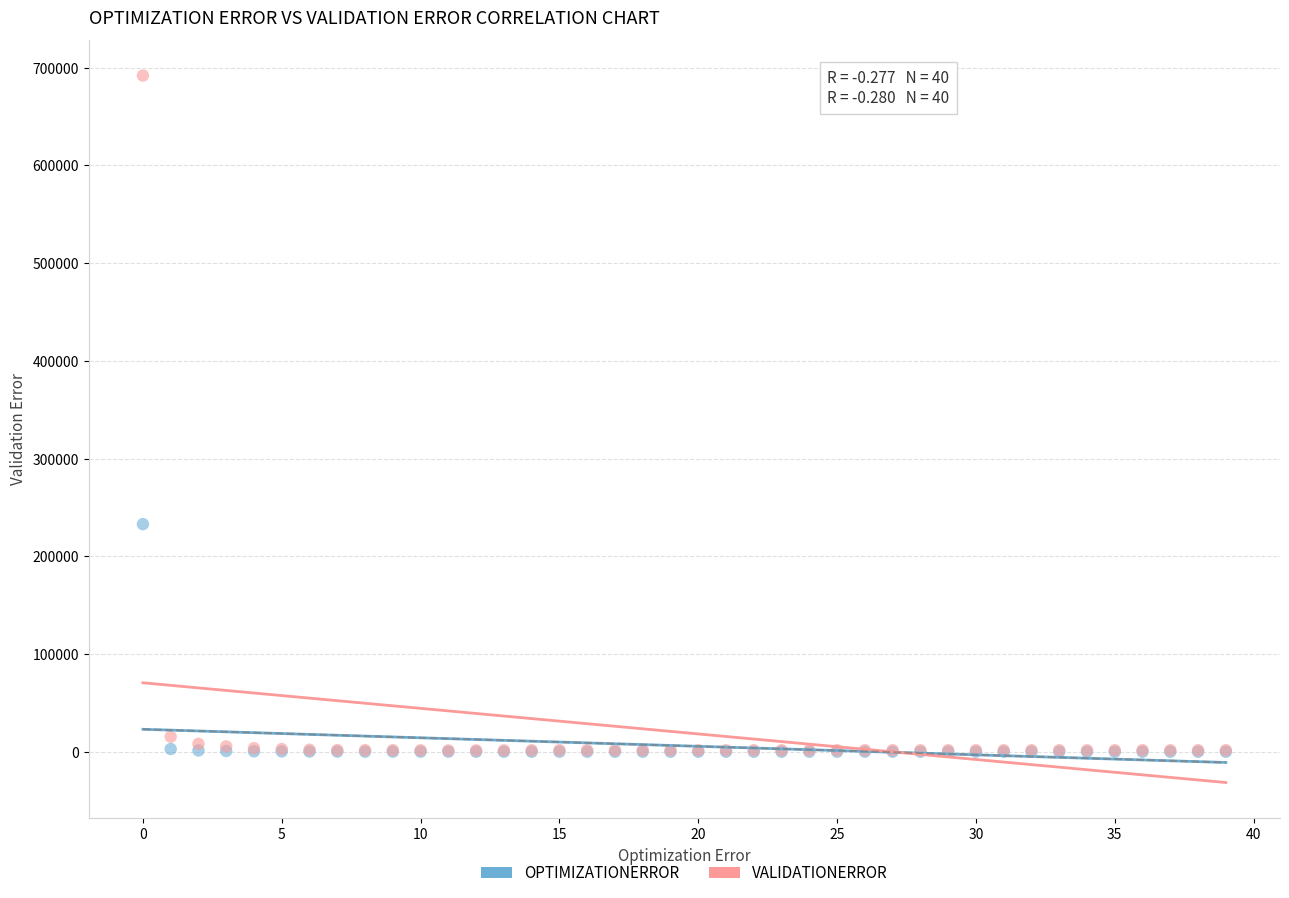

Across all series, what Y value is closest to 346054?

233045.0